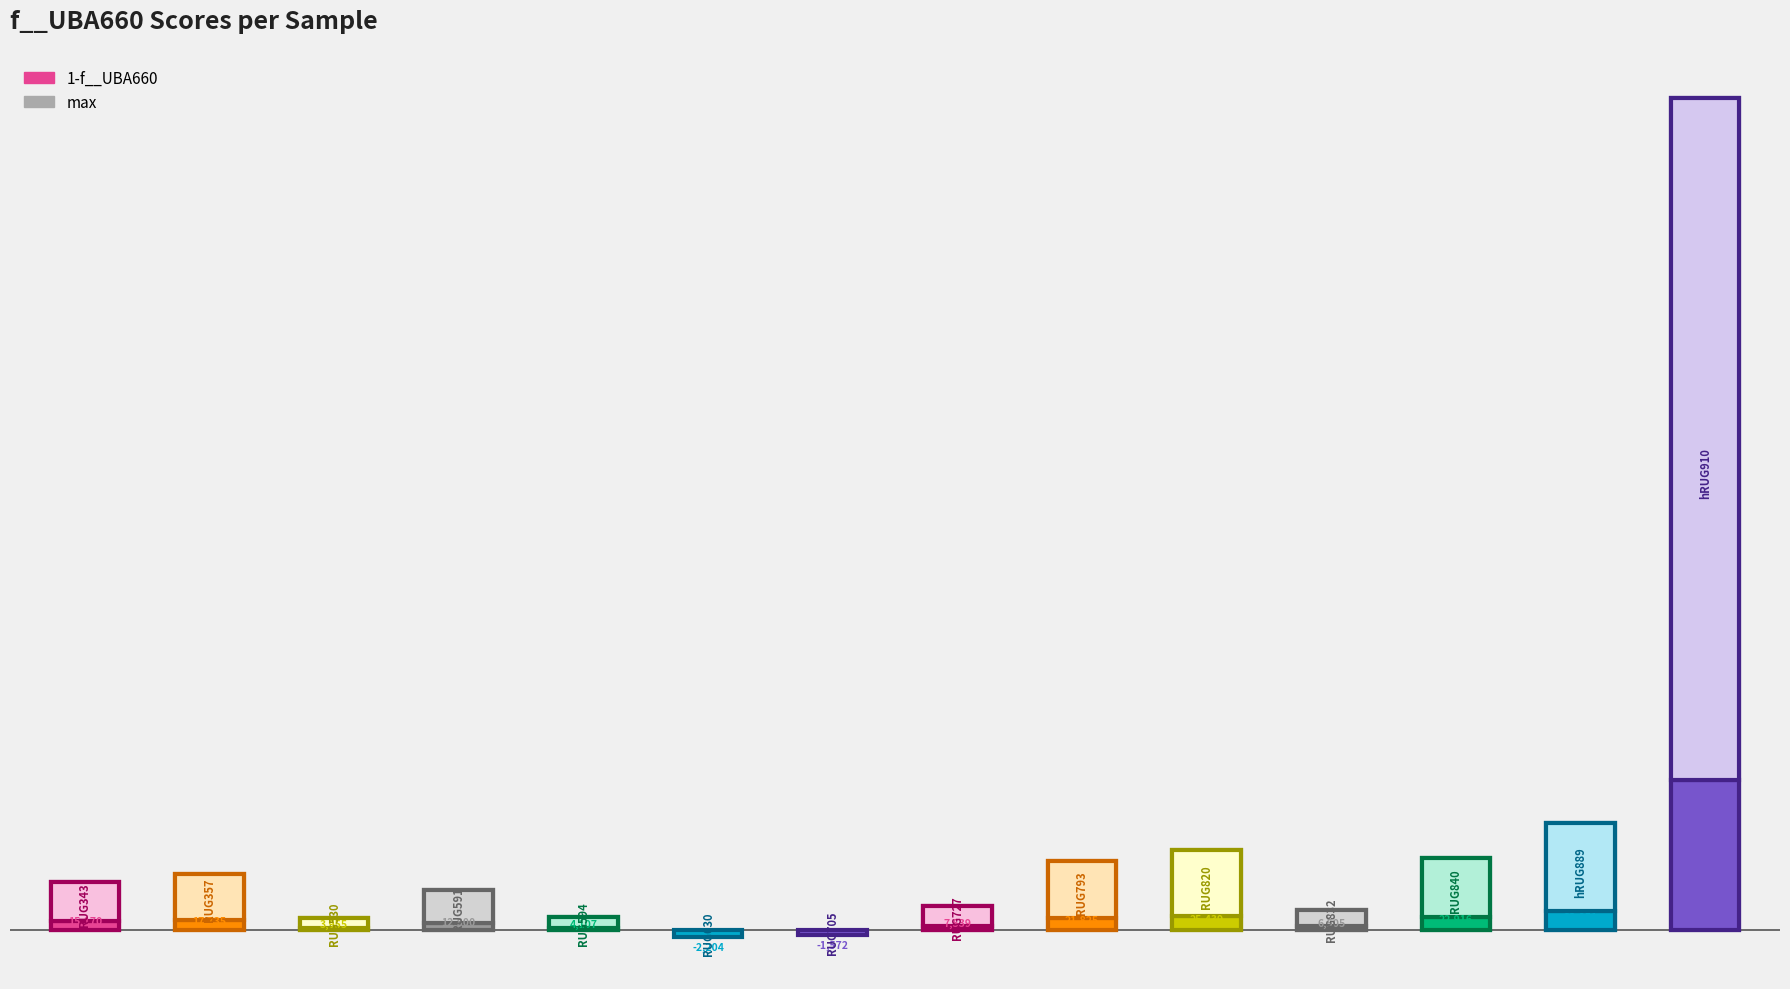

The chart shows a value of 17734.6 at 1. True or false?

True